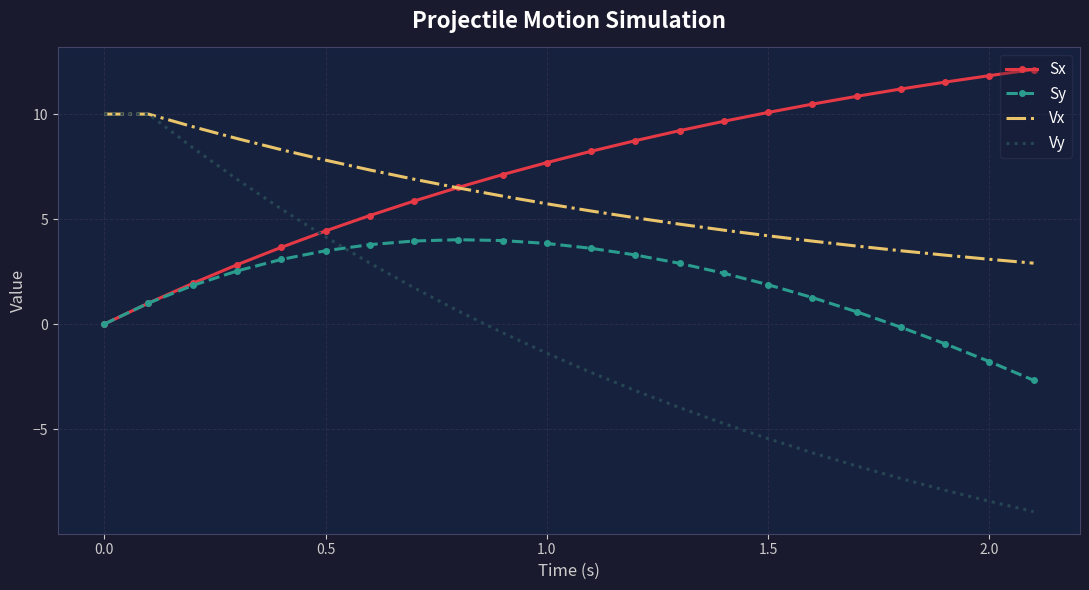

Which series has the largest total across all categories?

Sx